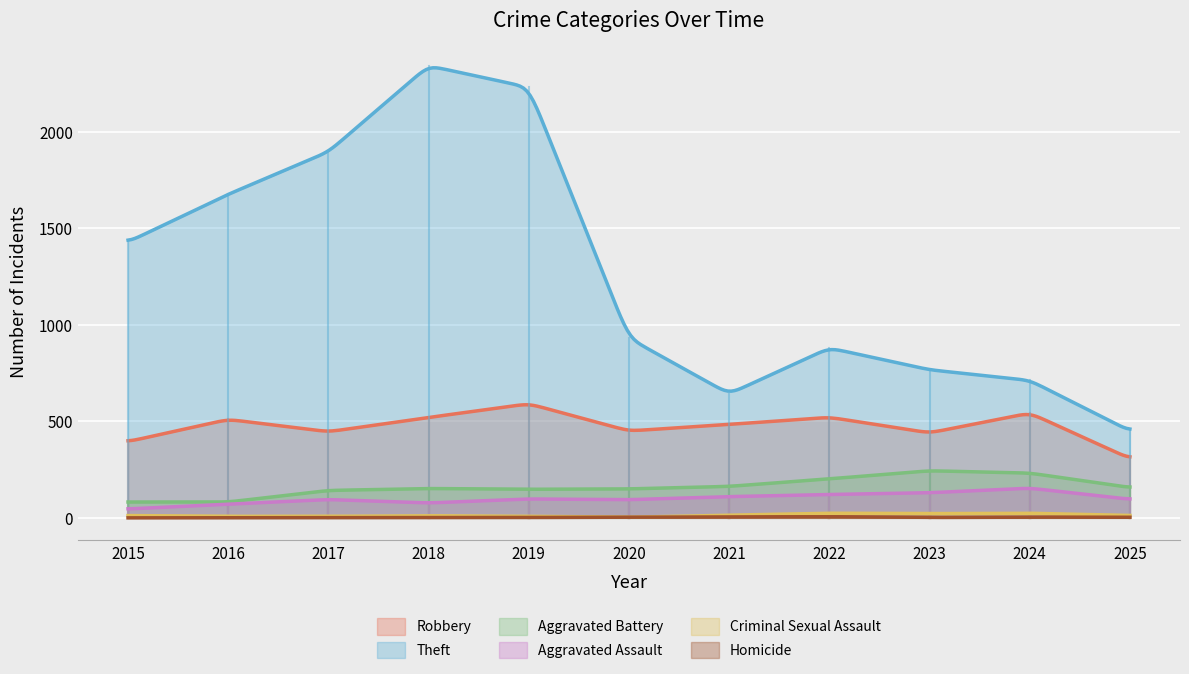

What is the difference between the Criminal Sexual Assault values at 2018 and 2021?

3